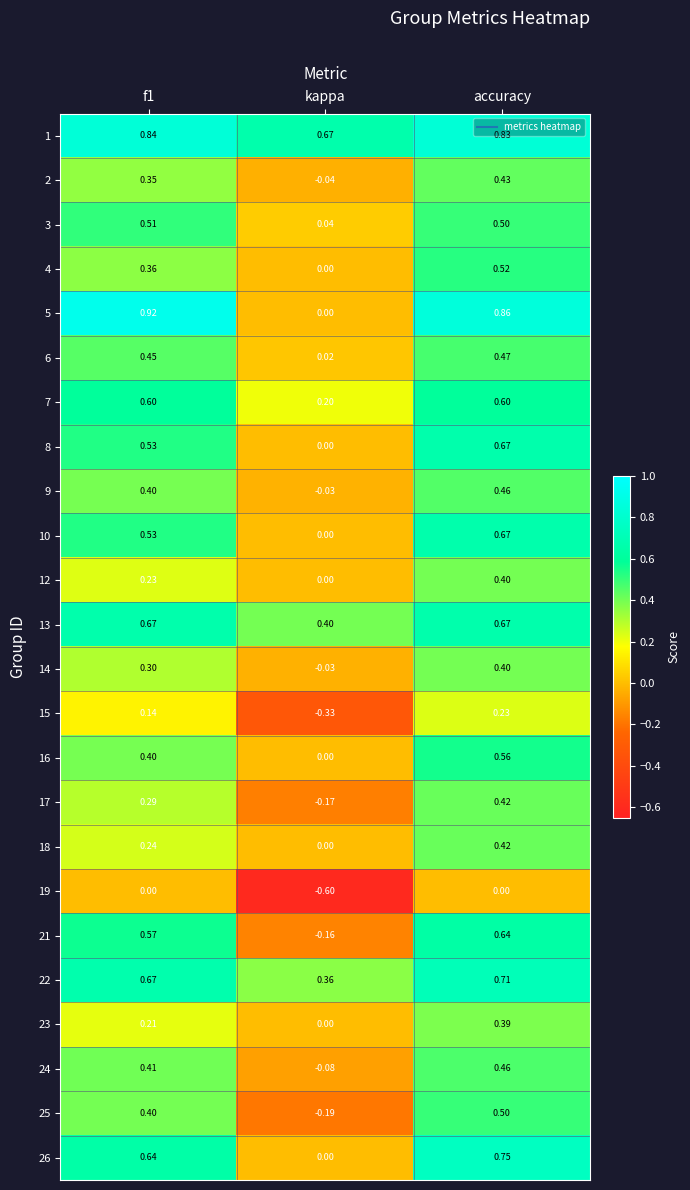

Is the value of 3 at accuracy greater than the value of 9 at accuracy?

Yes